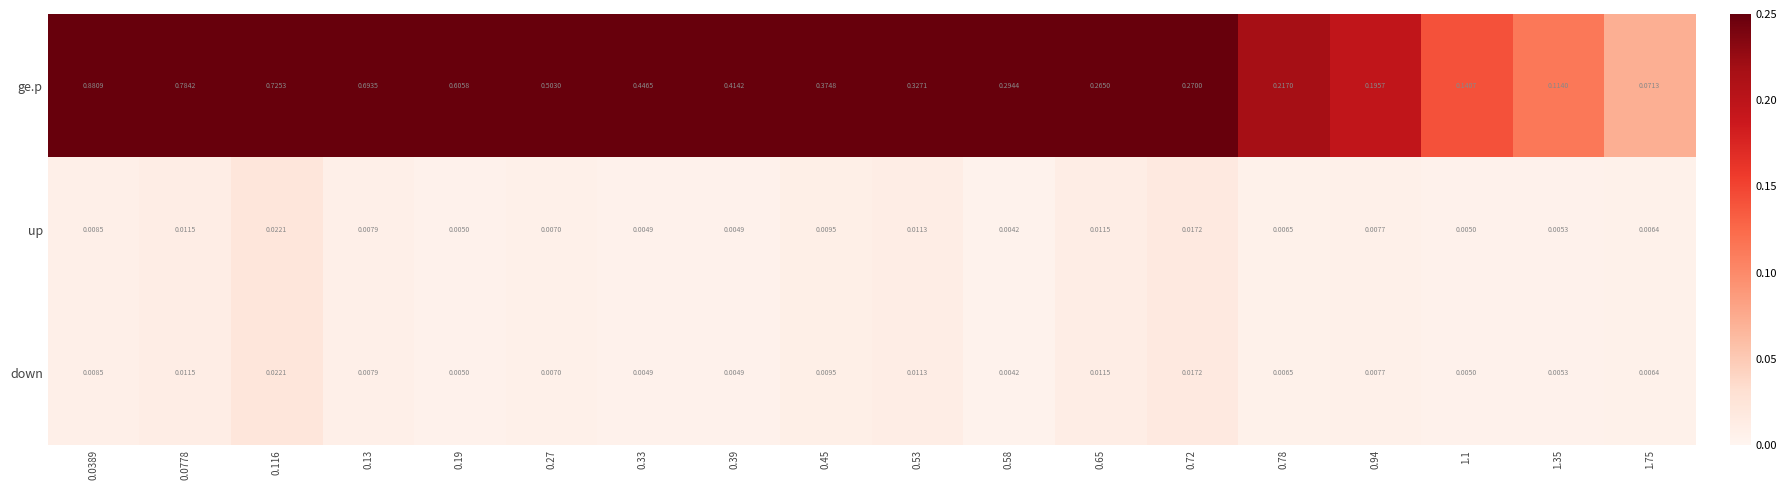

Between 0.33 and 0.65, which series saw the biggest shift?

ge.p